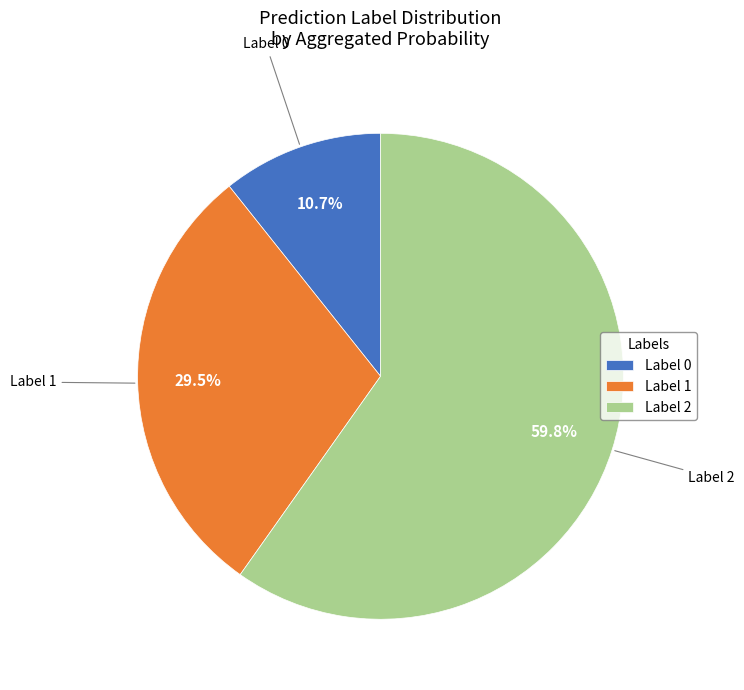

Which slice represents more than half of the pie?

Label 2